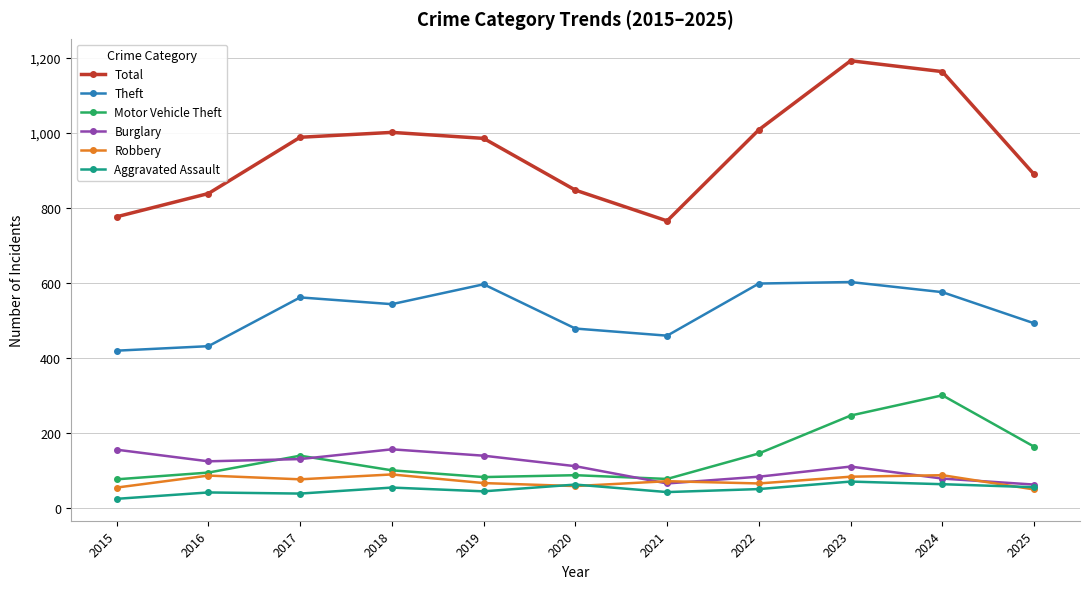

What are all the series names shown in the legend?

Total, Theft, Motor Vehicle Theft, Burglary, Robbery, Aggravated Assault